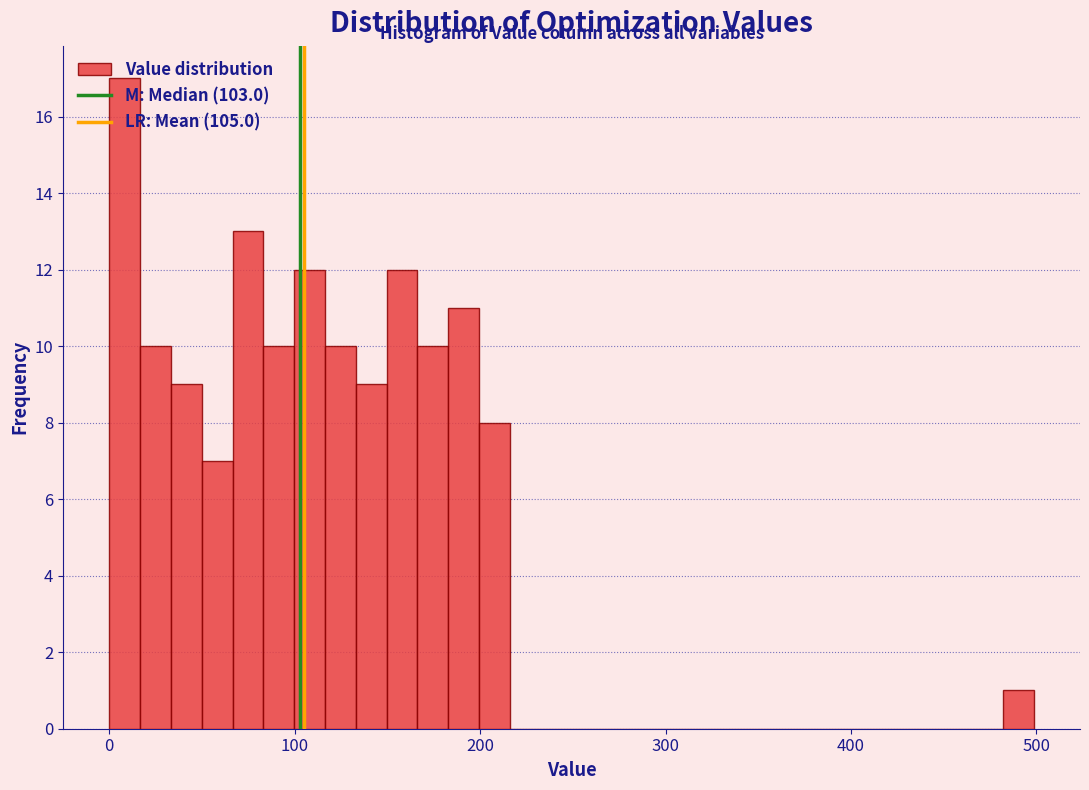

Read against the x-axis, roughly where is the centre of the tallest bar?

10